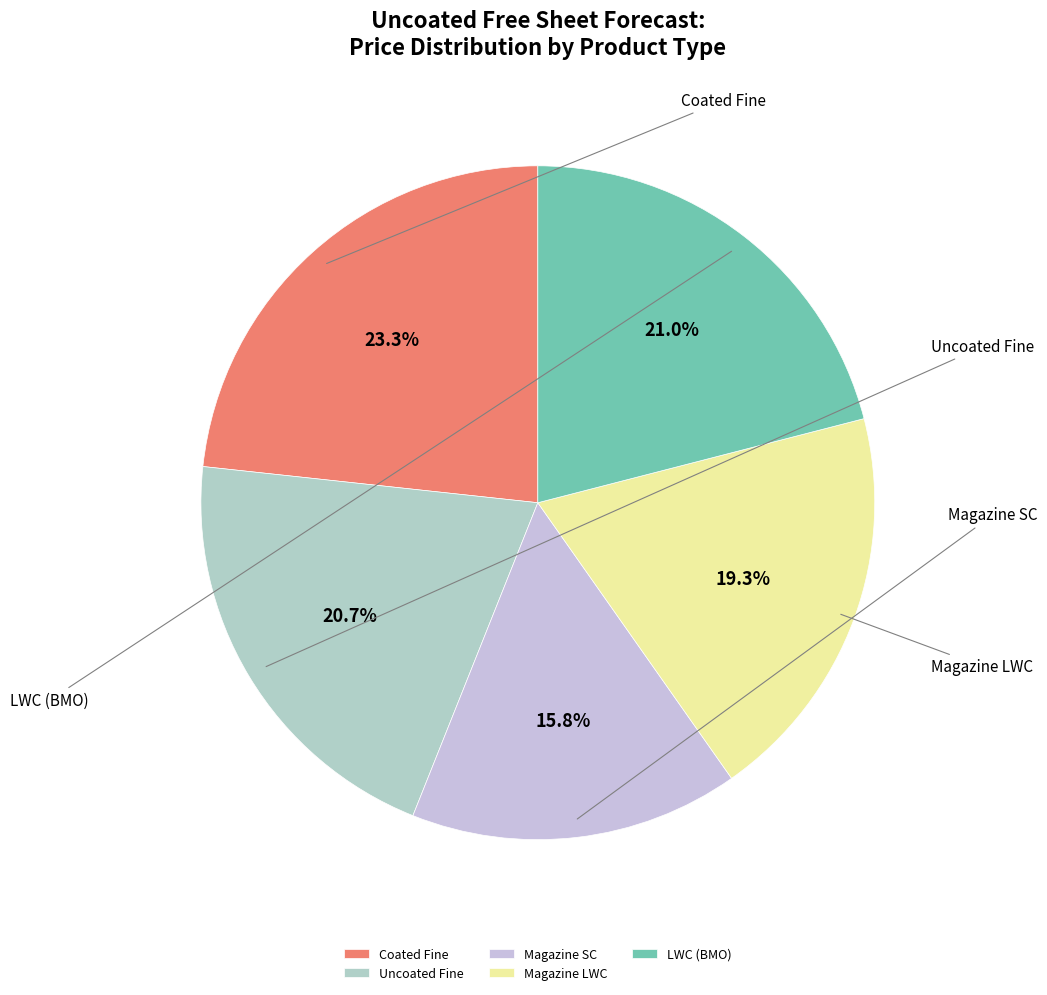

The Uncoated Fine slice represents 30% of the pie. True or false?

False